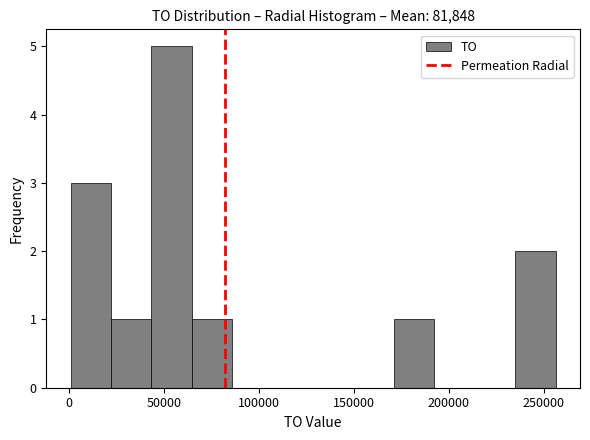

How tall is the bar that spans 0 to 20000 on the x-axis? Neither the bar edges nor the heights are printed on the chart, so give them approximately, as read against the axes.

3